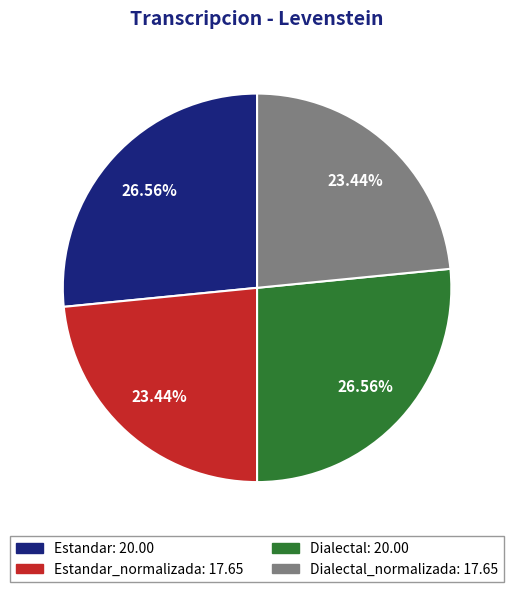

Which has a higher value, Estandar_normalizada: 17.65 or Estandar: 20.00?

Estandar: 20.00